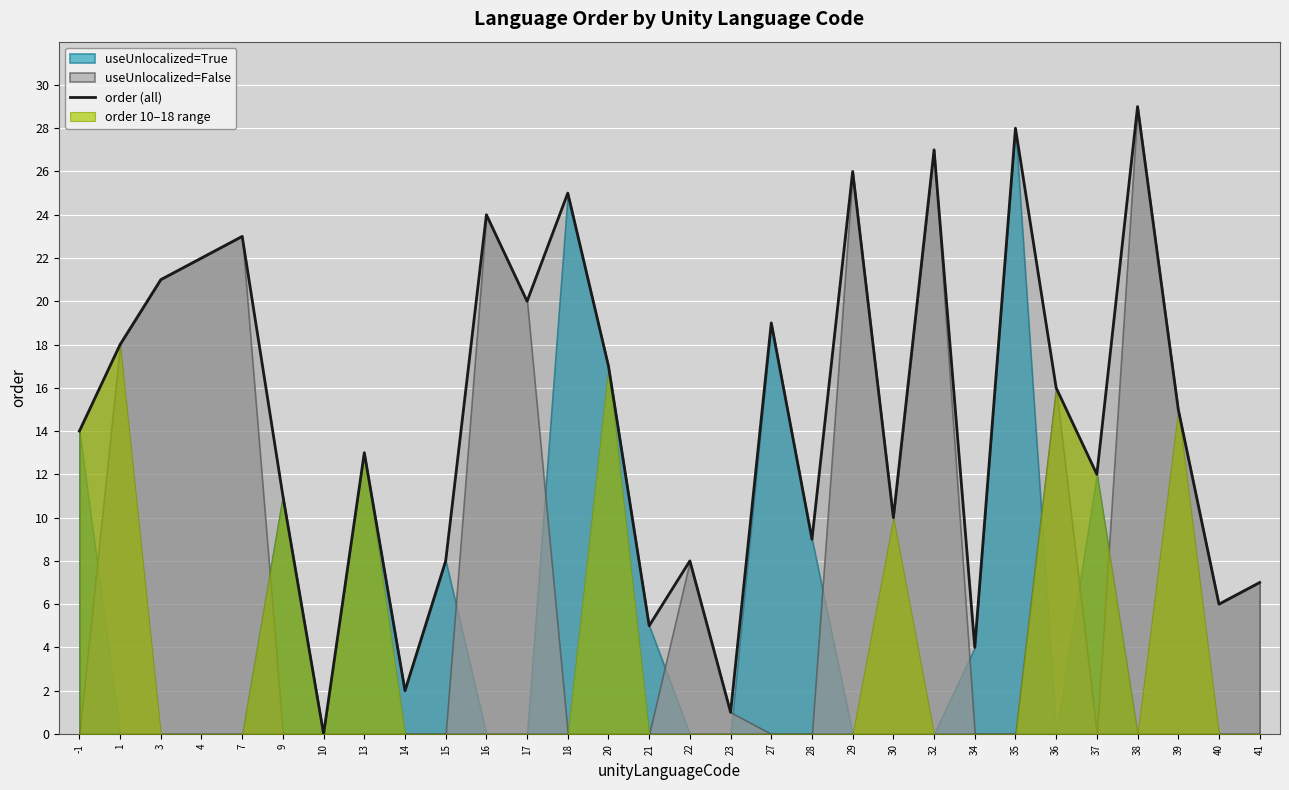

At which category does the data reach its first local valley?

10